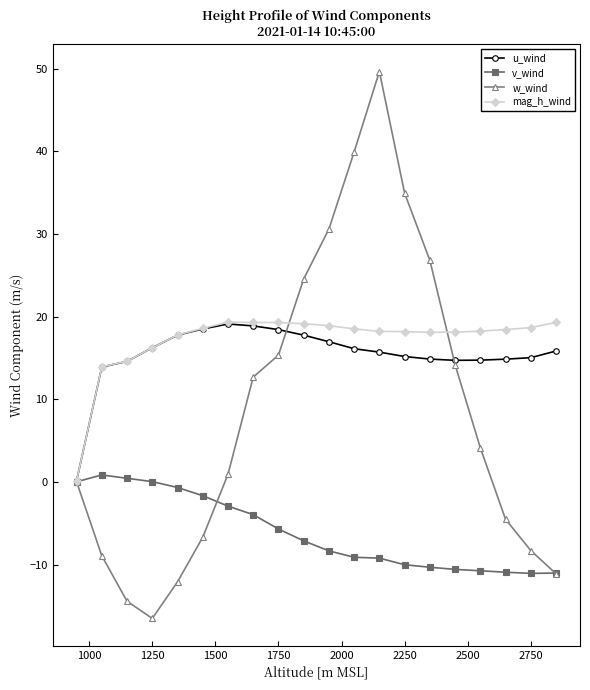

Count the number of data series in this chart.

4